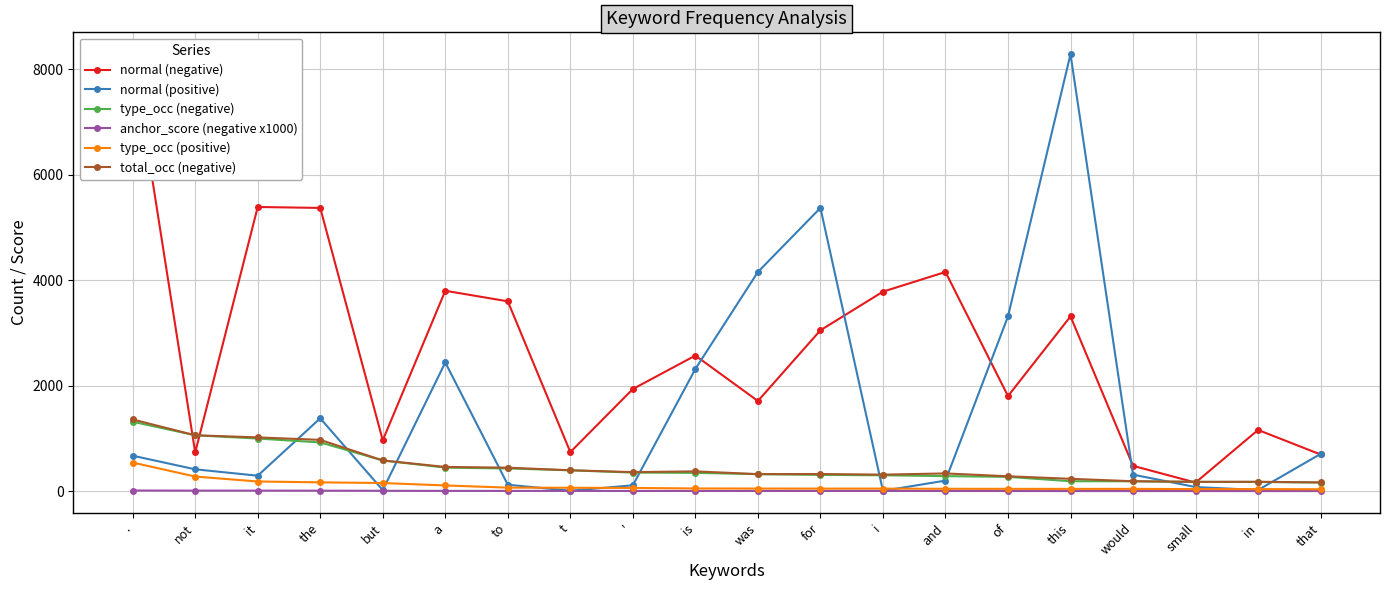

Reading left to right, transcribe all the data shown in this chart.

normal (negative): 8285	736	5389	5371	967	3801	3601	743	1939	2573	1712	3052	3784	4157	1805	3315	483	166	1163	698
normal (positive): 675	417	296	1384	23	2442	125	11	114	2319	4157	5371	9	203	3315	8285	316	81	25	709
type_occ (negative): 1319	1062	1000	927	585	449	433	398	355	350	325	311	304	288	274	191	190	179	177	167
anchor_score (negative x1000): 15	13	13	12	10	8	8	8	7	7	7	7	7	7	6	5	5	5	5	5
type_occ (positive): 545	280	186	170	157	111	70	67	64	54	52	51	51	48	47	46	46	43	42	39
total_occ (negative): 1362	1062	1022	975	585	462	448	399	364	378	326	328	316	339	285	237	191	179	181	168